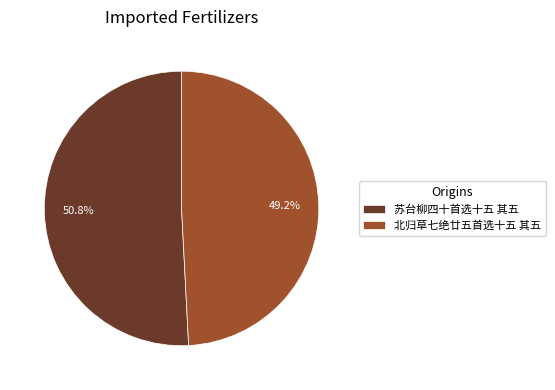

What is the smallest slice in the pie chart?

北归草七绝廿五首选十五 其五